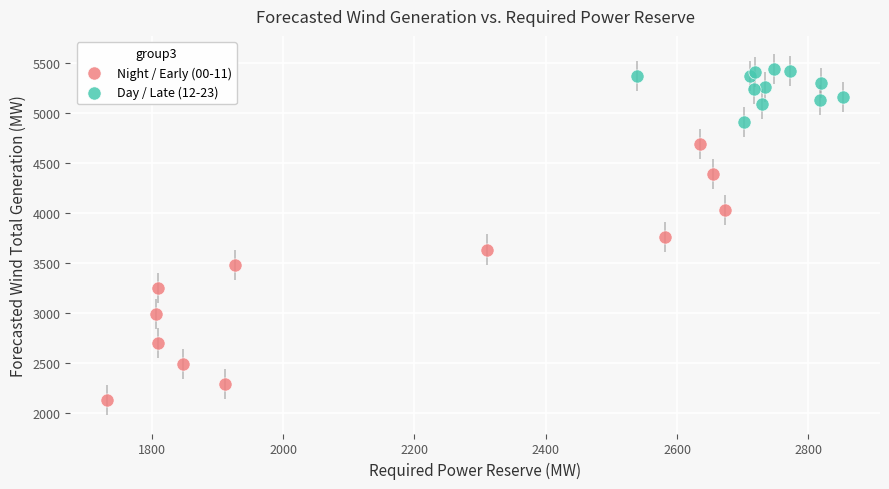

Which series contains the highest Y value?

Day / Late (12-23)